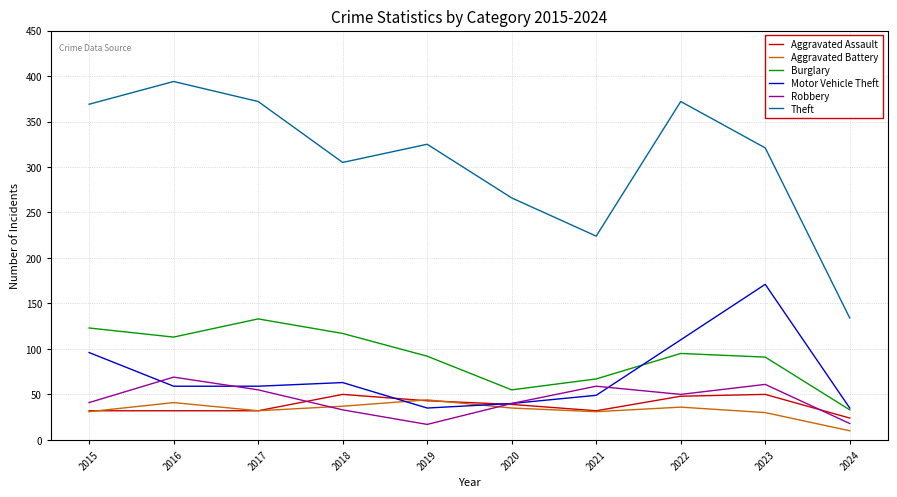

Which series has the widest spread of values?

Theft